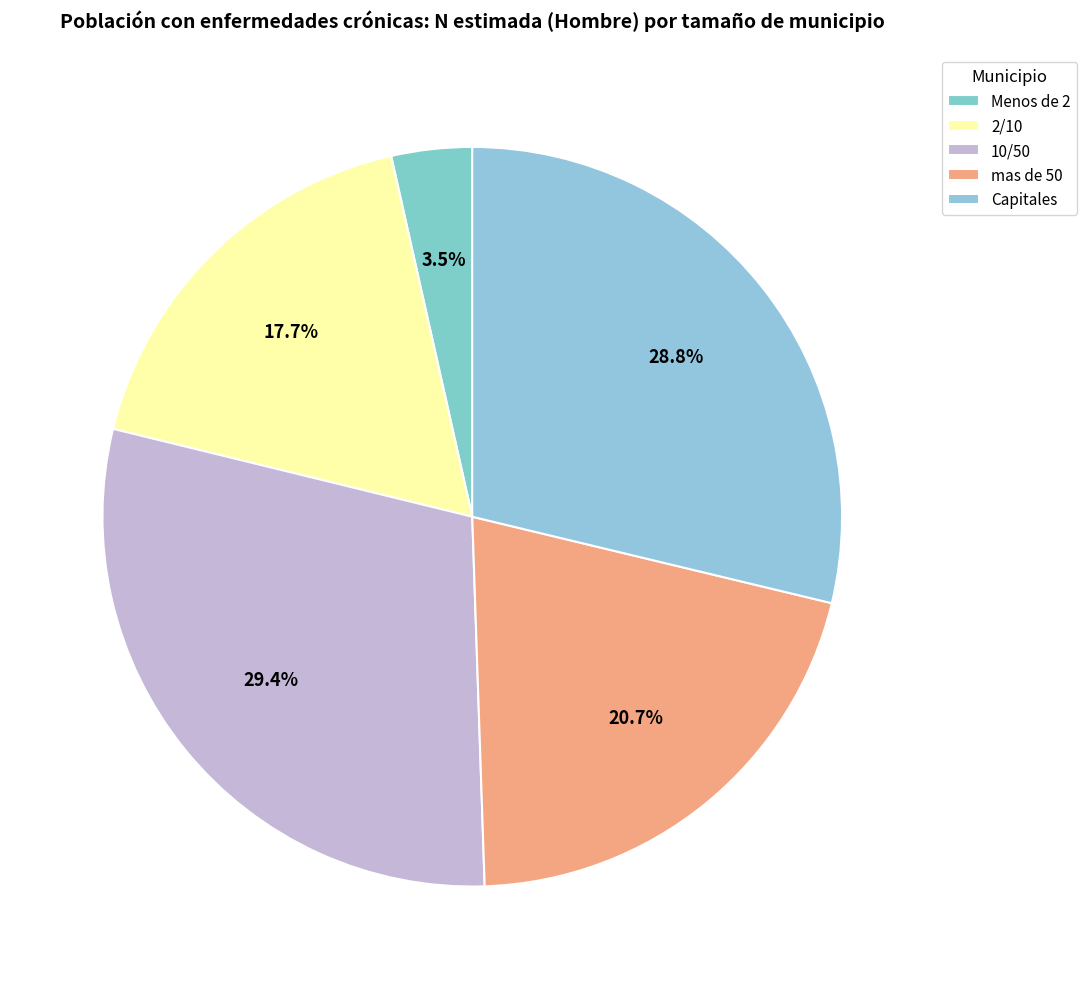

How many slices are in this pie chart?

5